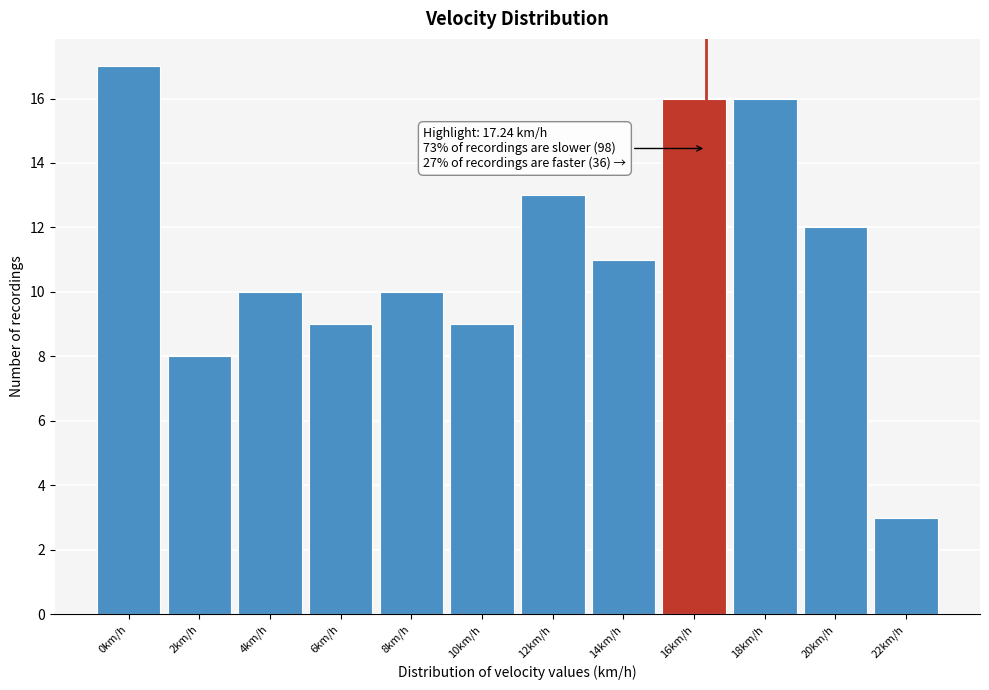

Reading left to right, list all the values displayed in this chart.

17	8	10	9	10	9	13	11	16	16	12	3